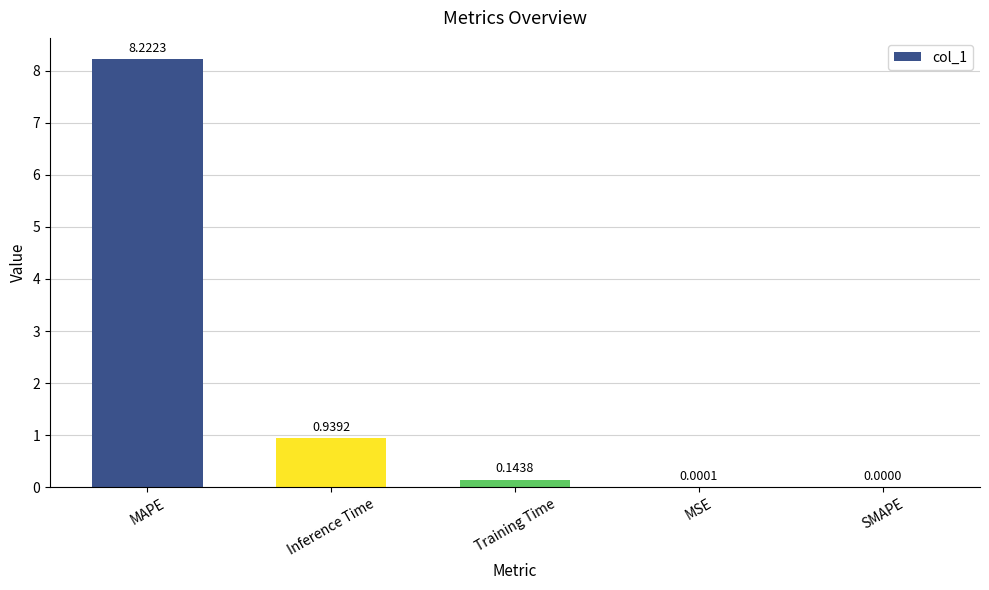

True or false: the data shows 12.4 at MAPE.

False